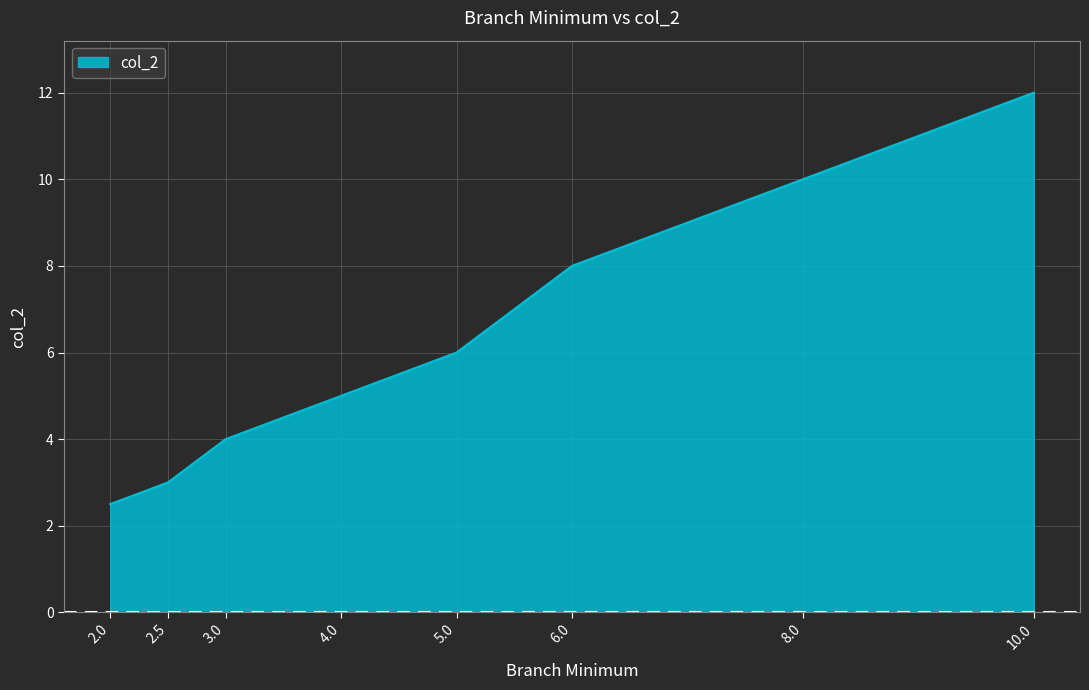

How many categories are shown in the chart?

8